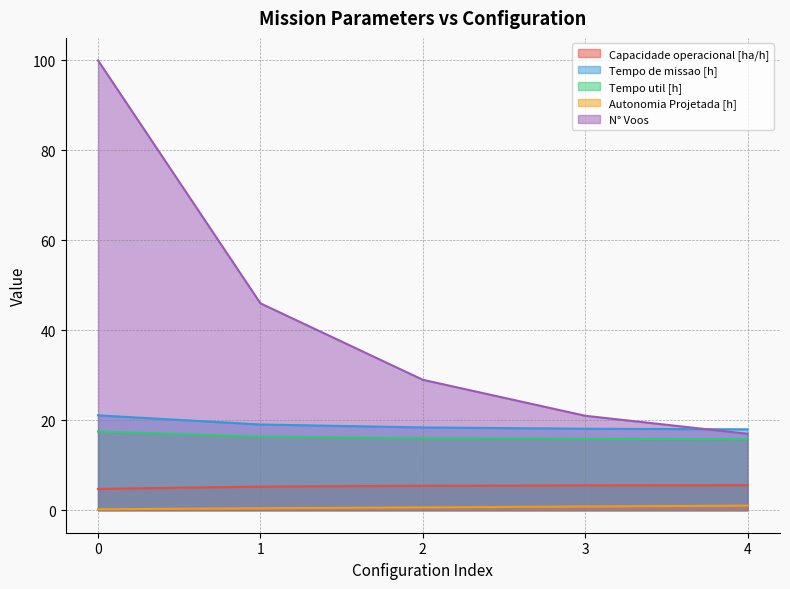

Is it true that Tempo util [h] equals 5.1 at 0?

False